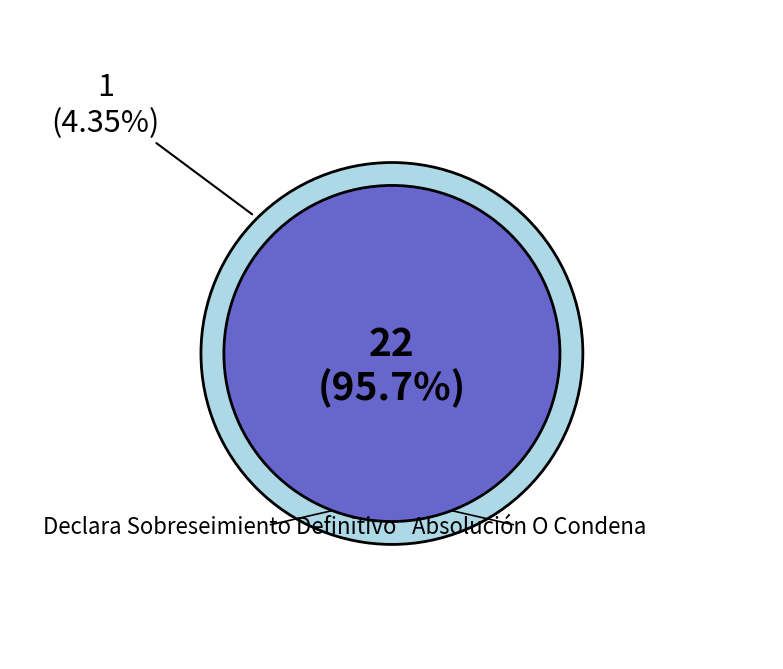

How many slices are in this pie chart?

2